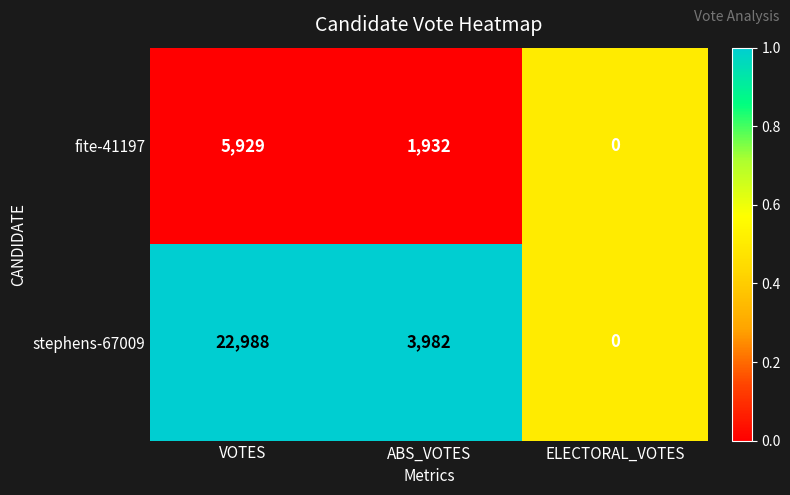

What is the difference between the second highest and minimum values in the fite-41197 series?

1932